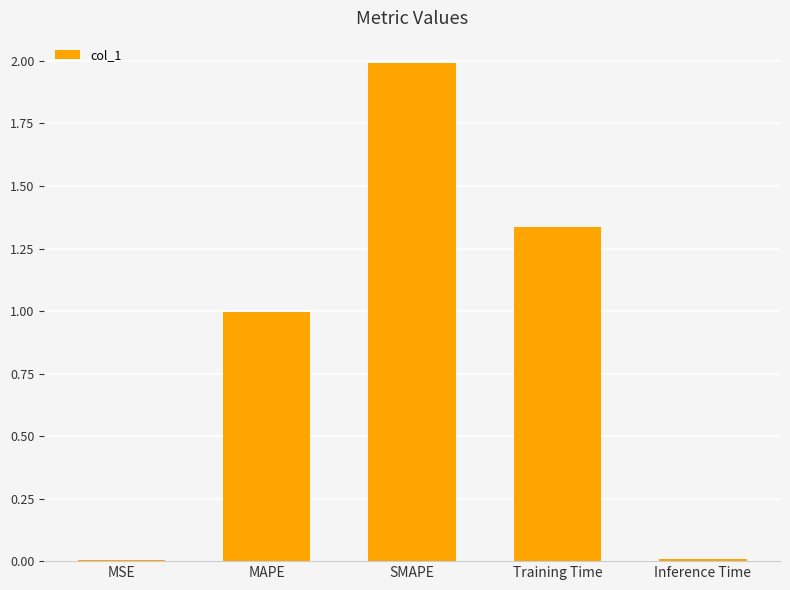

Count the number of data series in this chart.

1